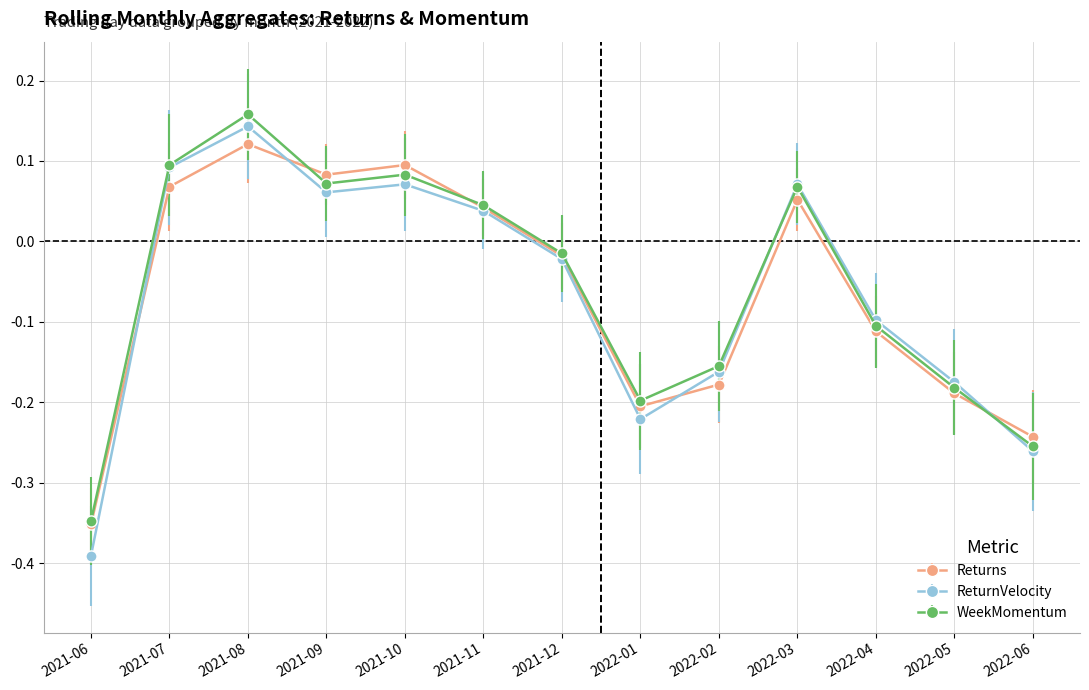

The value of Returns at 2021-09 is 0.0. True or false?

False